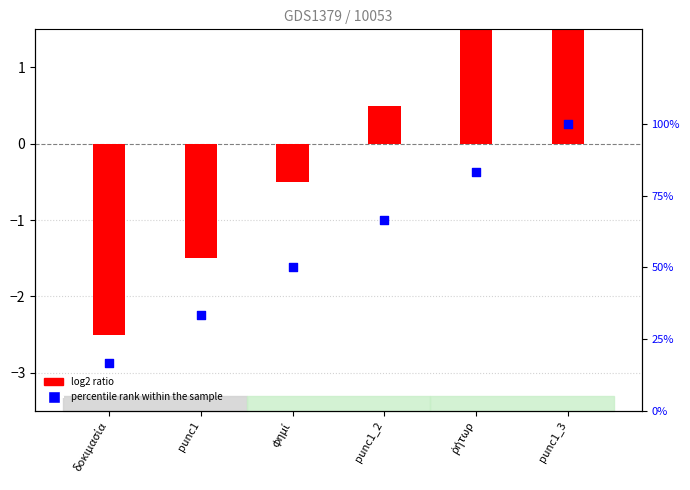

Which series reaches the maximum Y coordinate?

percentile rank within the sample